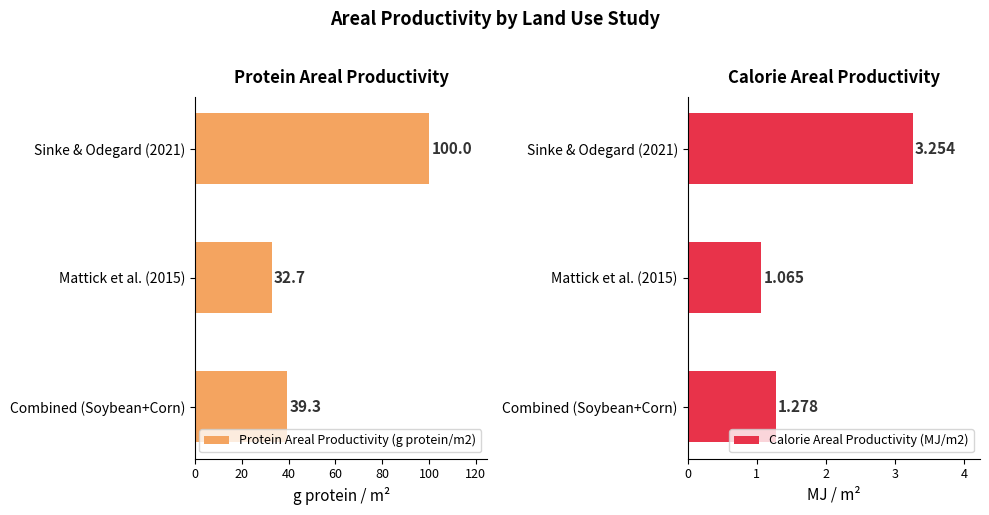

What is the minimum value shown in the chart?

1.1